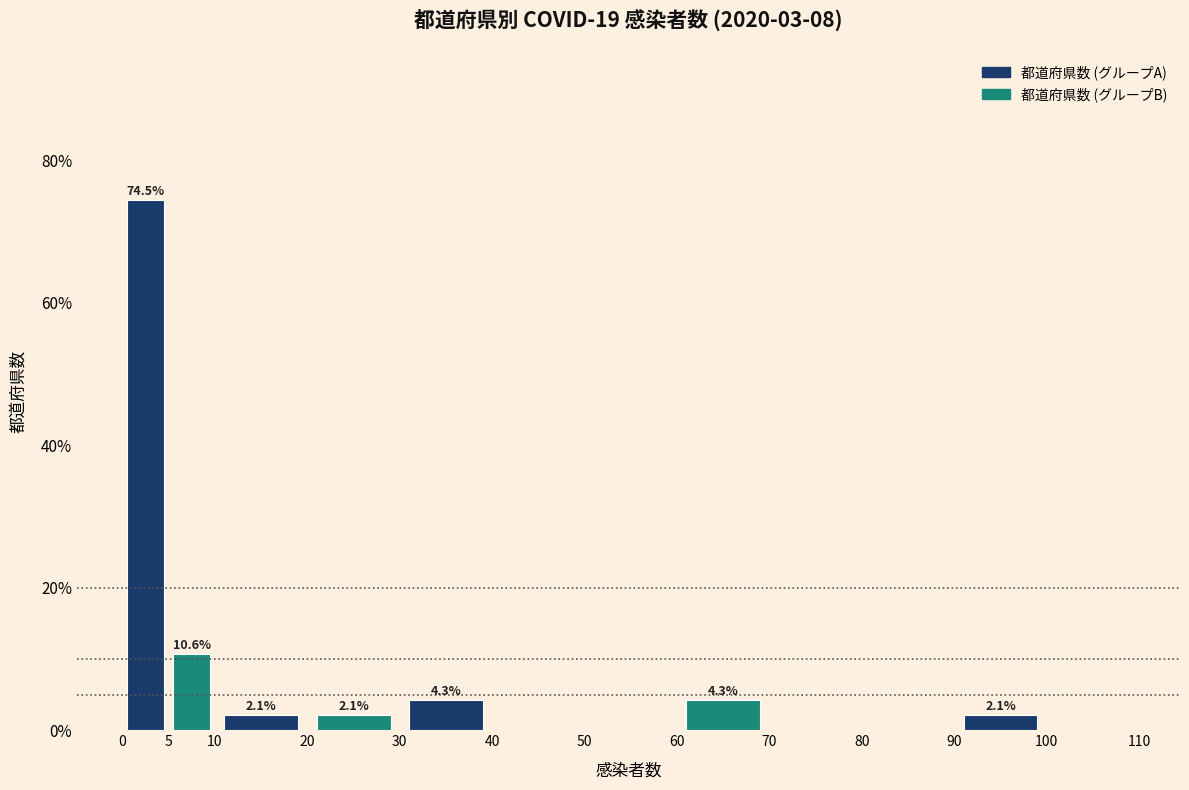

Over which range of the x-axis is the bar tallest?

0 to 5